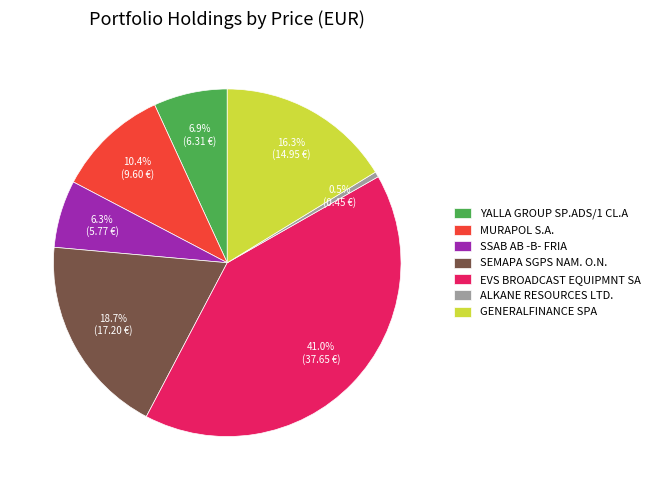

Is there a majority slice in this chart?

No